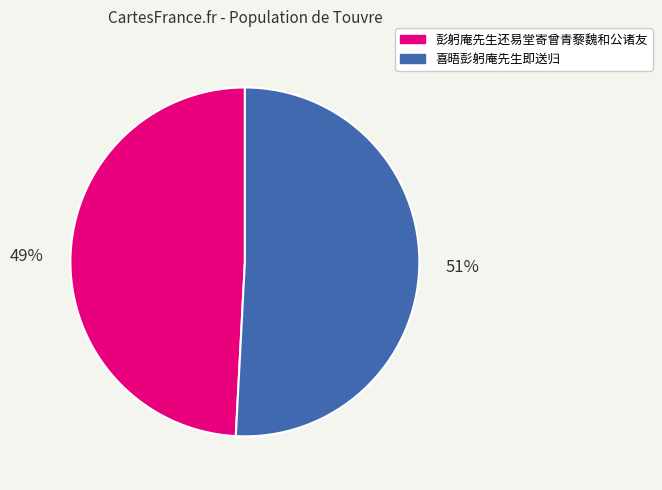

To the nearest percent, what percentage of the pie is 彭躬庵先生还易堂寄曾青藜魏和公诸友?

49%